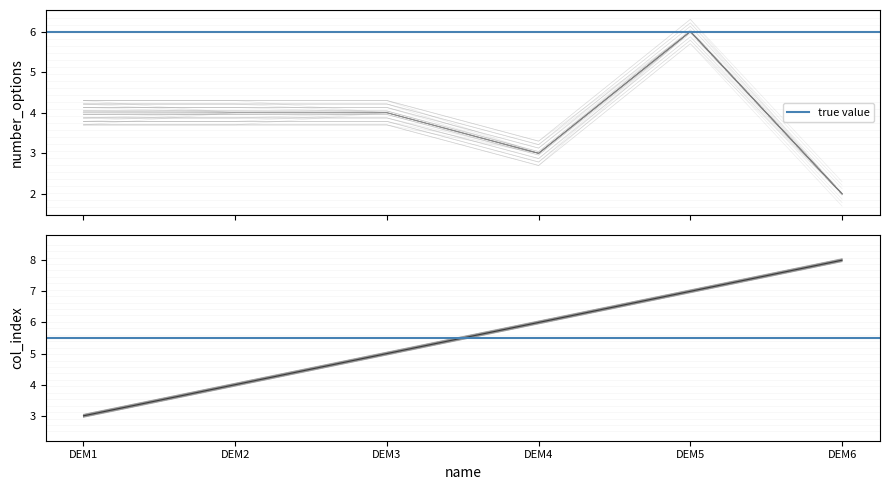

How many values exceed 5?

3